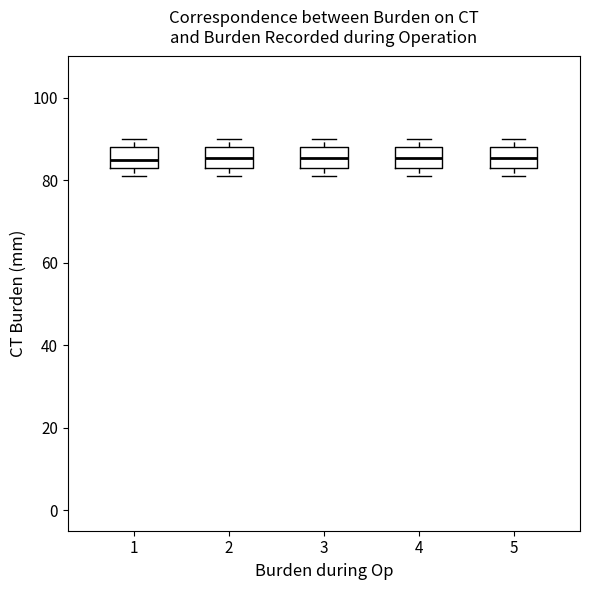

Reading left to right, read every box against the y-axis: the position of its median line, the range the box covers, and the ends of its whiskers. The values are not printed on the chart, so give them approximately, as read against the axis.

1: median 86, box 84 to 88, whiskers 82 to 90
2: median 86, box 84 to 88, whiskers 82 to 90
3: median 86, box 84 to 88, whiskers 82 to 90
4: median 86, box 84 to 88, whiskers 82 to 90
5: median 86, box 84 to 88, whiskers 82 to 90